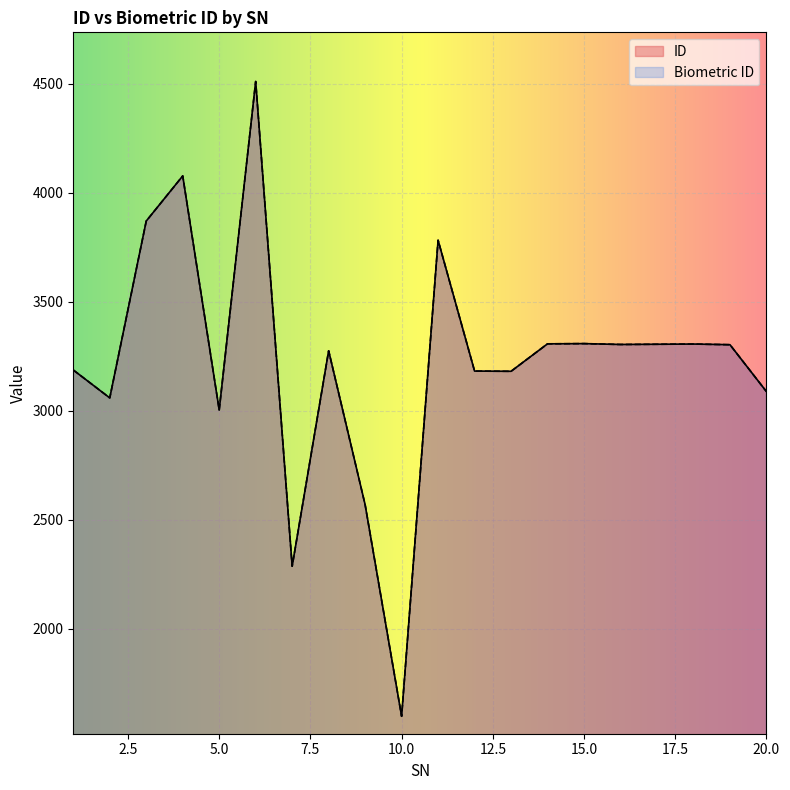

Rank the series by their maximum value, from highest to lowest.

ID, Biometric ID